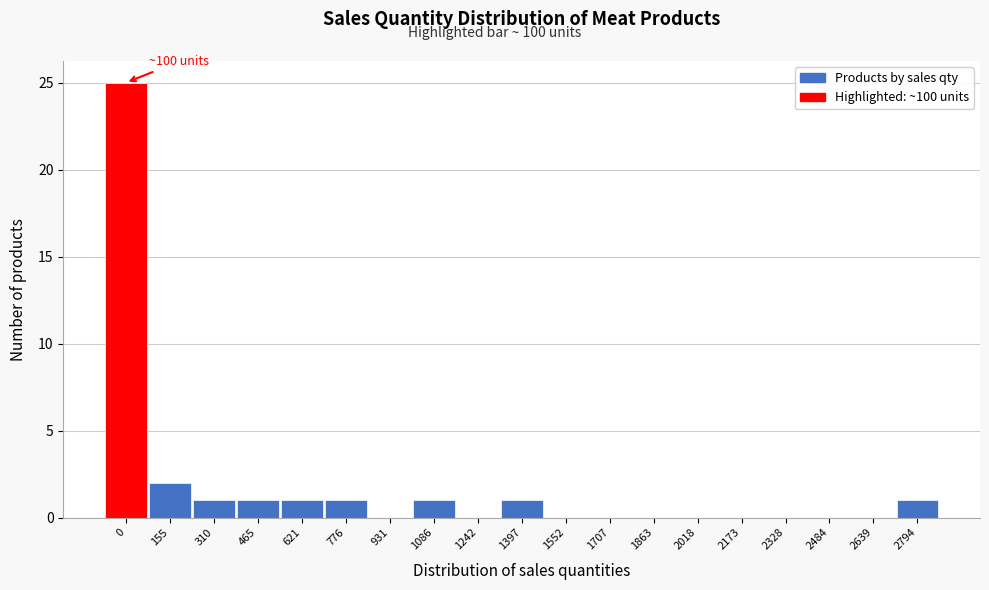

Reading left to right, what are all the values shown in this chart?

0=25	155=2	310=1	465=1	621=1	776=1	931=0	1086=1	1242=0	1397=1	1552=0	1707=0	1863=0	2018=0	2173=0	2328=0	2484=0	2639=0	2794=1